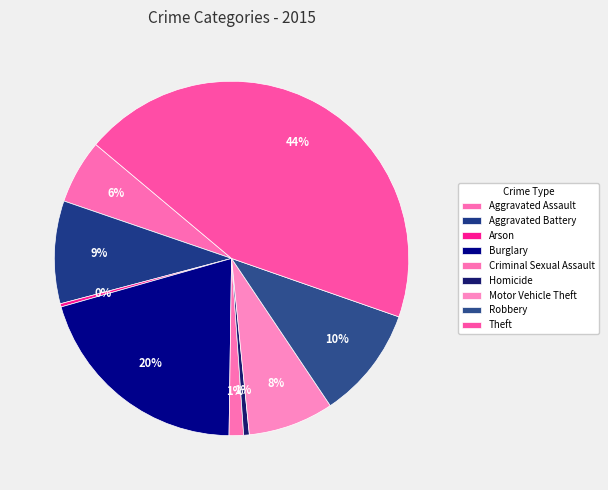

Count the number of slices in the pie.

9